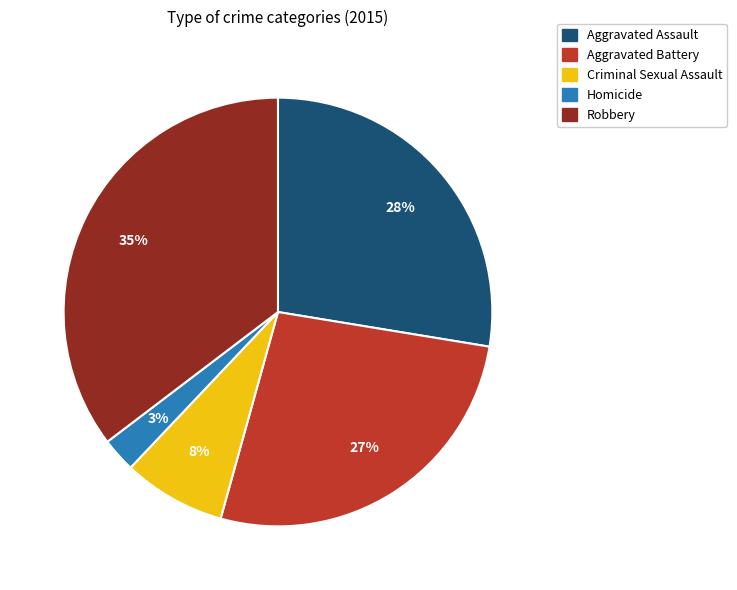

Which has a higher value, Aggravated Battery or Homicide?

Aggravated Battery